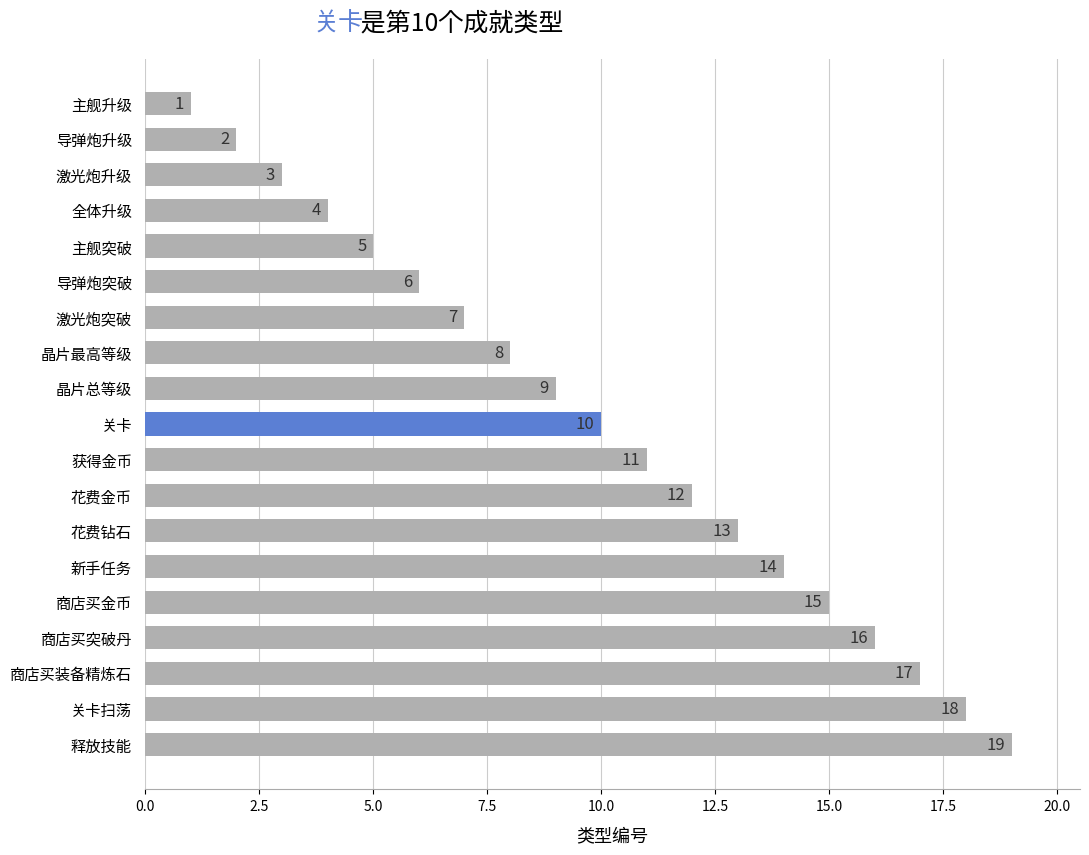

Which category has the lowest value across all series?

主舰升级